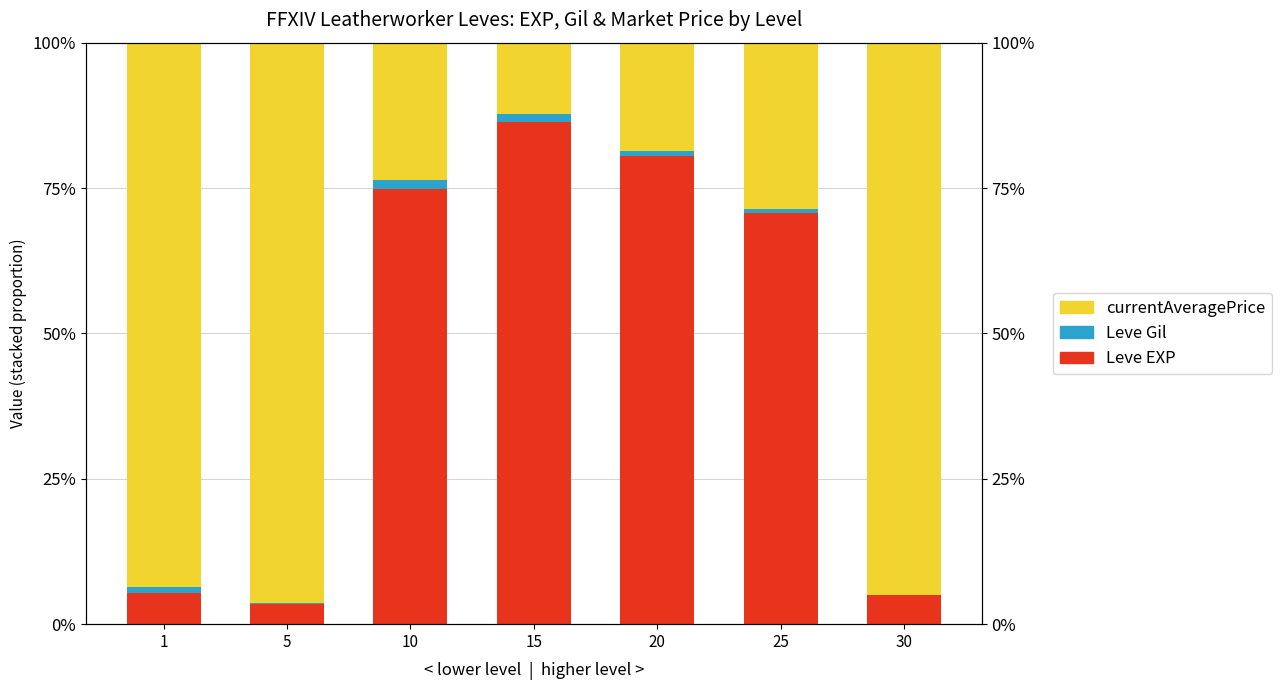

What is the sum of the currentAveragePrice values at 1 and 10?

117.3